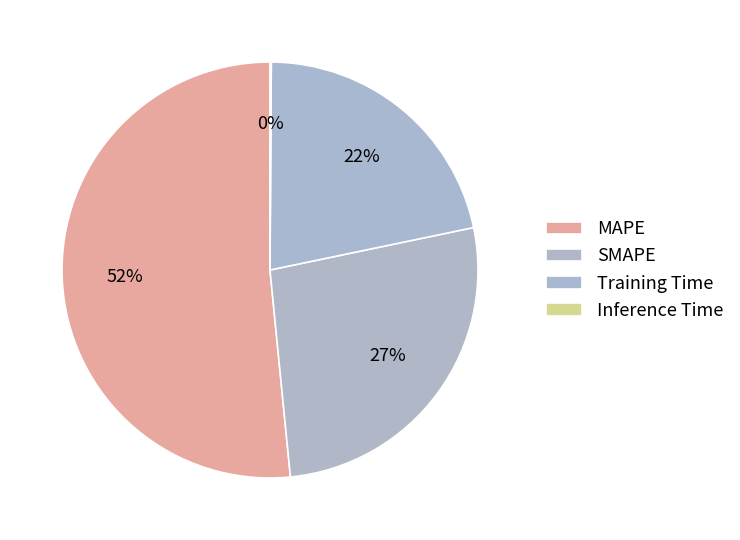

True or false: MAPE accounts for 52% of the total.

True